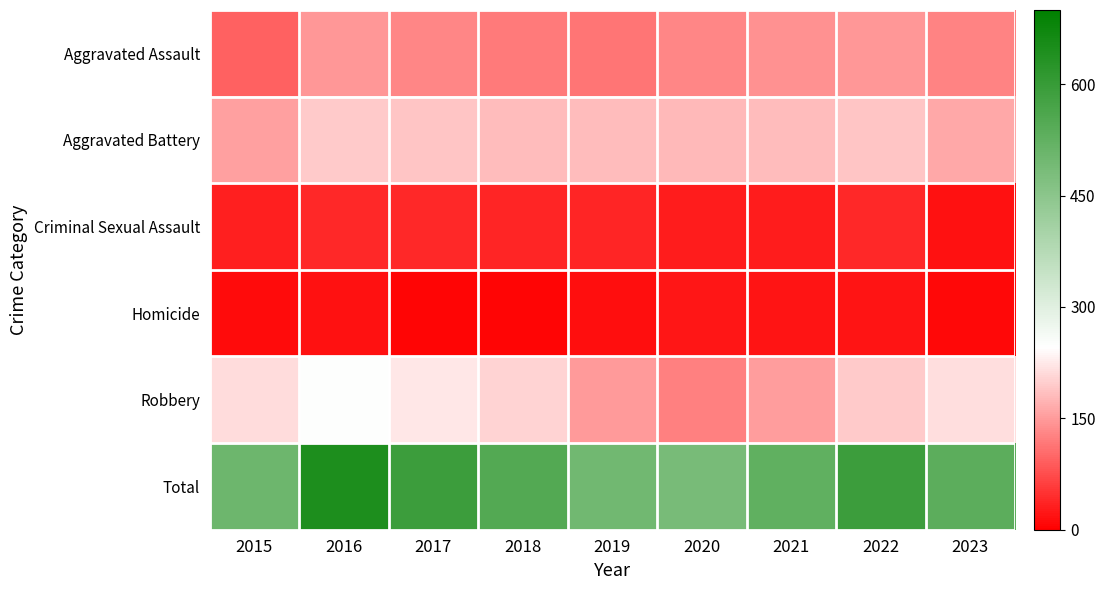

Reading right to left, what are all the values shown in this chart?

Aggravated Assault: 2023=128	2022=146	2021=142	2020=131	2019=113	2018=119	2017=131	2016=146	2015=95
Aggravated Battery: 2023=164	2022=190	2021=182	2020=180	2019=182	2018=183	2017=191	2016=196	2015=154
Criminal Sexual Assault: 2023=19	2022=39	2021=30	2020=28	2019=37	2018=38	2017=39	2016=40	2015=31
Homicide: 2023=9	2022=20	2021=20	2020=22	2019=14	2018=8	2017=8	2016=18	2015=13
Robbery: 2023=214	2022=196	2021=153	2020=124	2019=150	2018=204	2017=224	2016=247	2015=212
Total: 2023=534	2022=591	2021=527	2020=485	2019=496	2018=552	2017=593	2016=647	2015=505